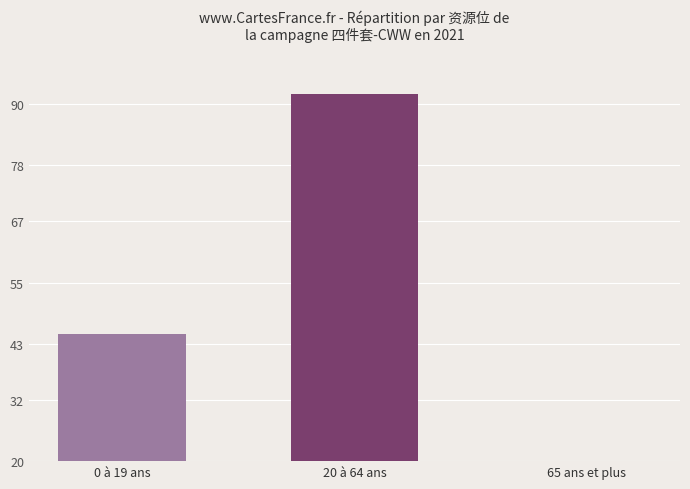

What is the label of the 3rd bar from the left?

65 ans et plus